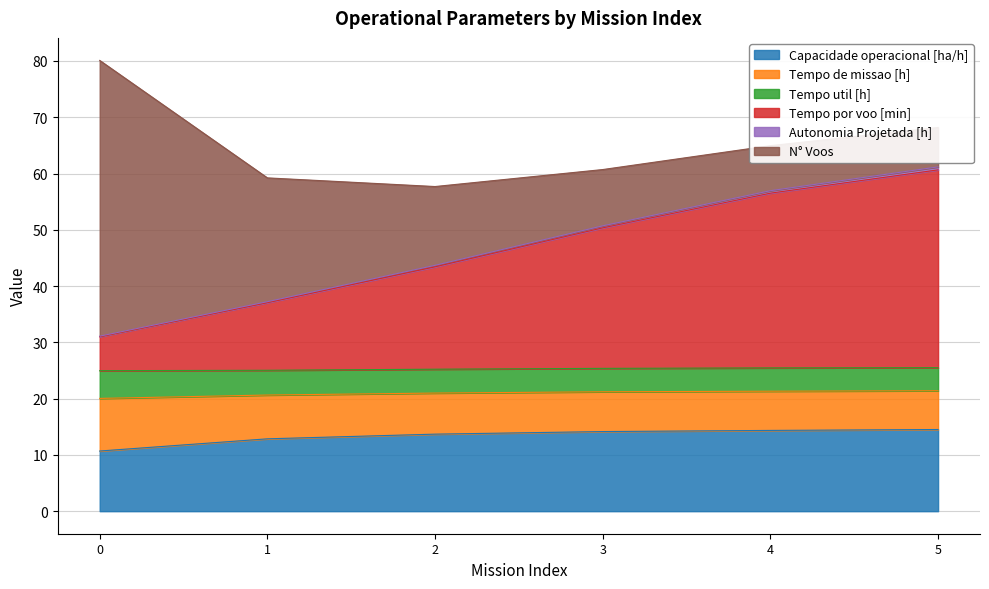

What is the value of the Capacidade operacional [ha/h] point at the 5th from the left?

14.4